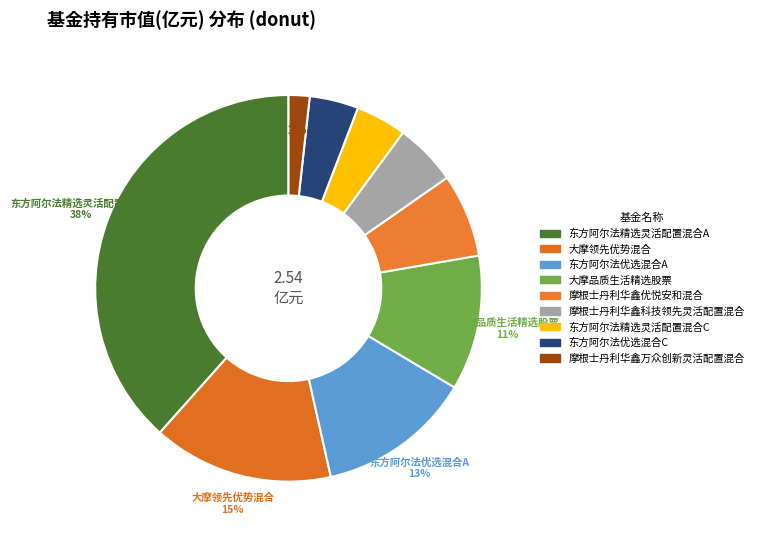

What portion of the pie excludes 东方阿尔法优选混合A?

87.1%